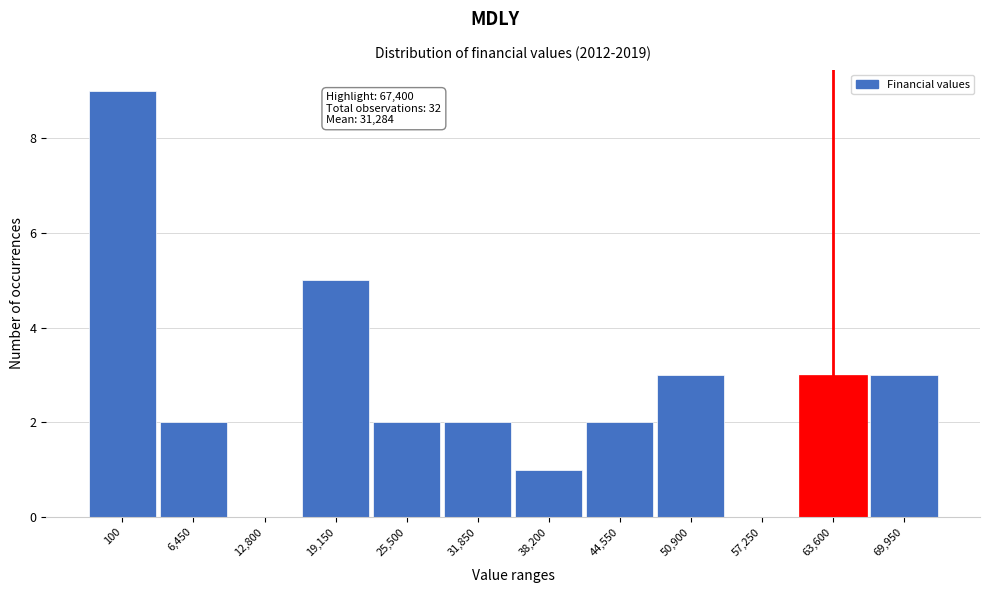

Reading right to left, what are all the values shown in this chart?

69,950=3	63,600=3	57,250=0	50,900=3	44,550=2	38,200=1	31,850=2	25,500=2	19,150=5	12,800=0	6,450=2	100=9